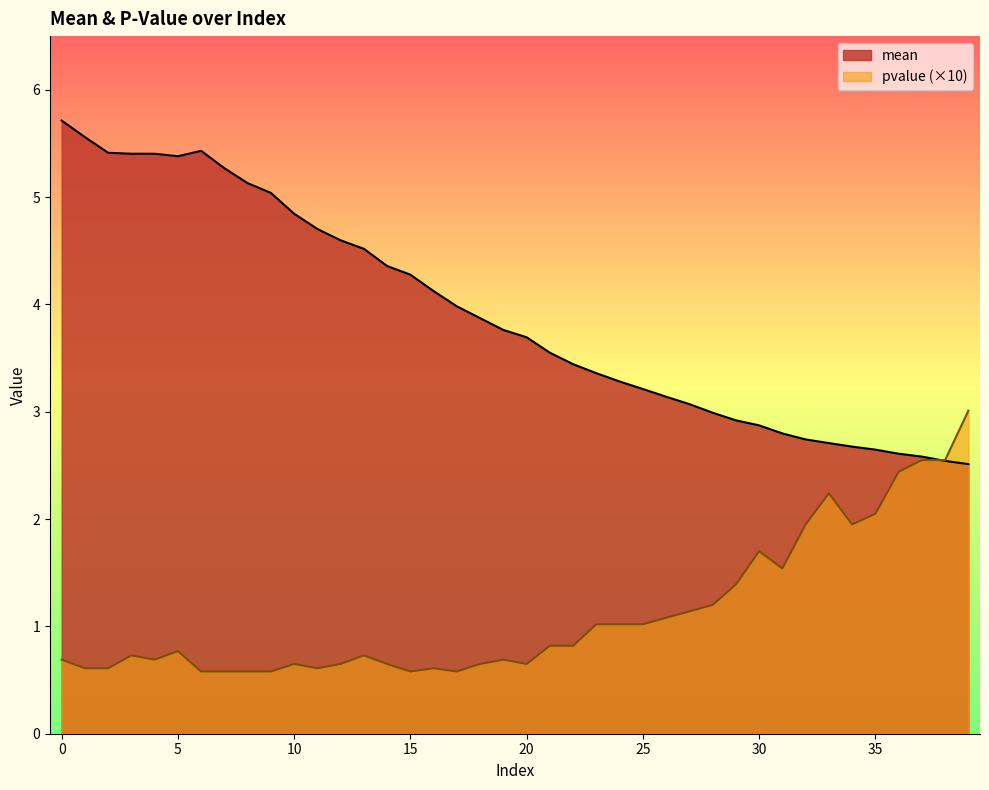

What is the minimum value for mean?

2.5